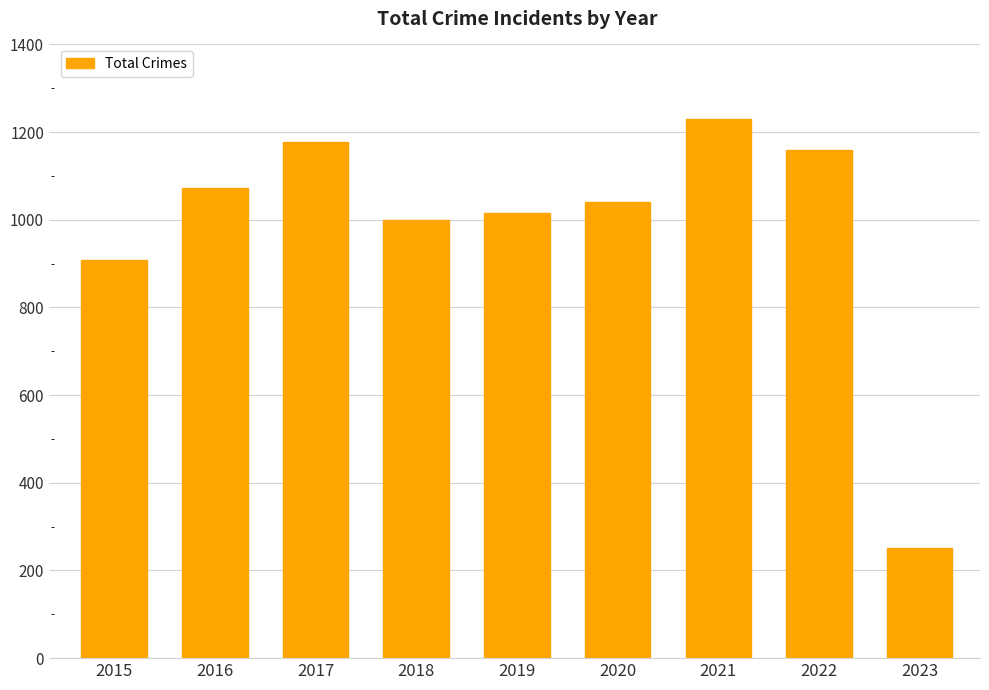

What is the value of the 4th bar from the left?

1000